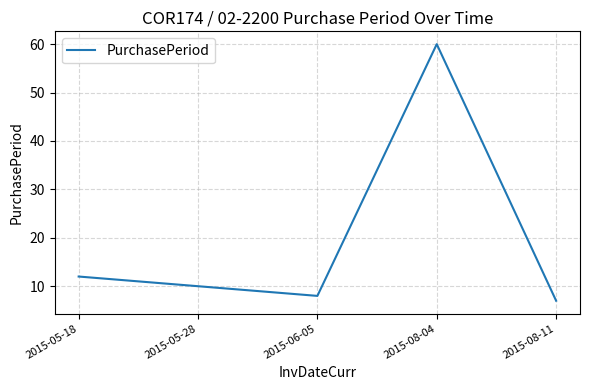

Where is the data nearest to the value 33?

2015-05-18